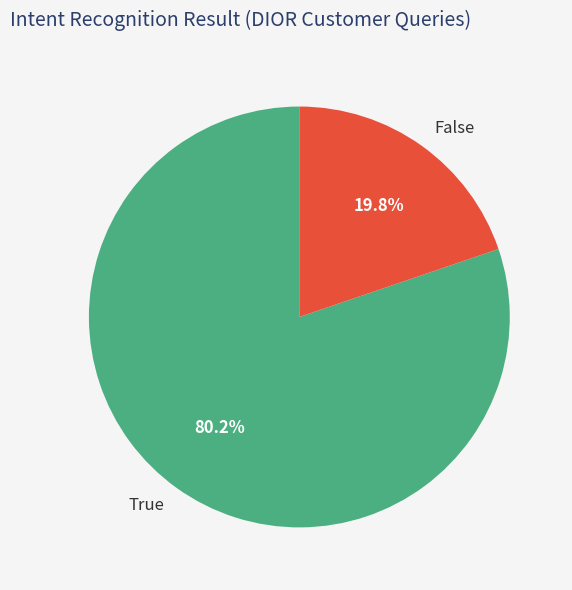

What is the ratio of the value at True to the value at False?

4.1